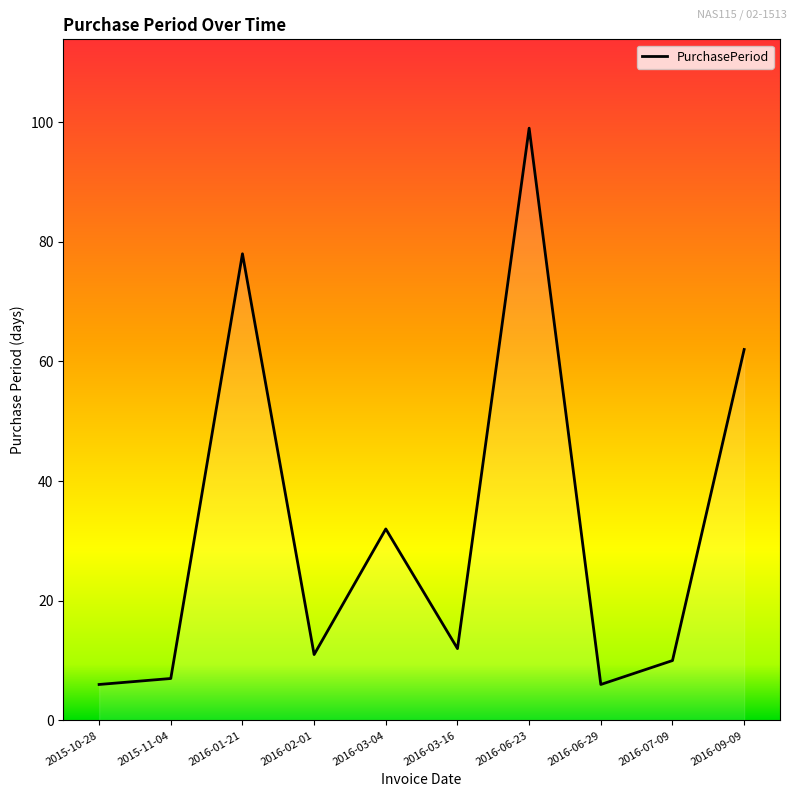

Which category has the highest value across all series?

2016-06-23